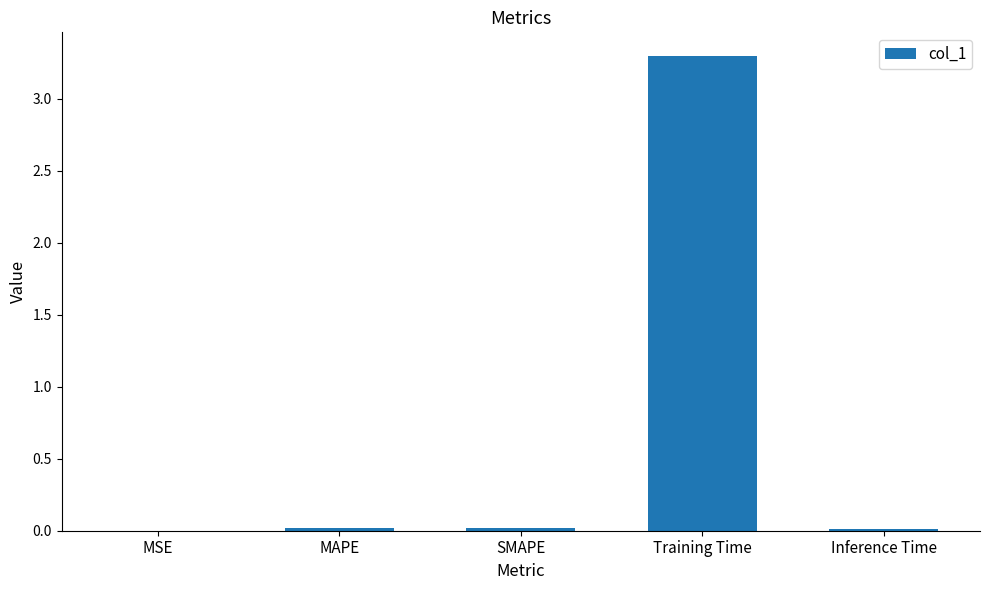

What is the sum of all values?

3.4